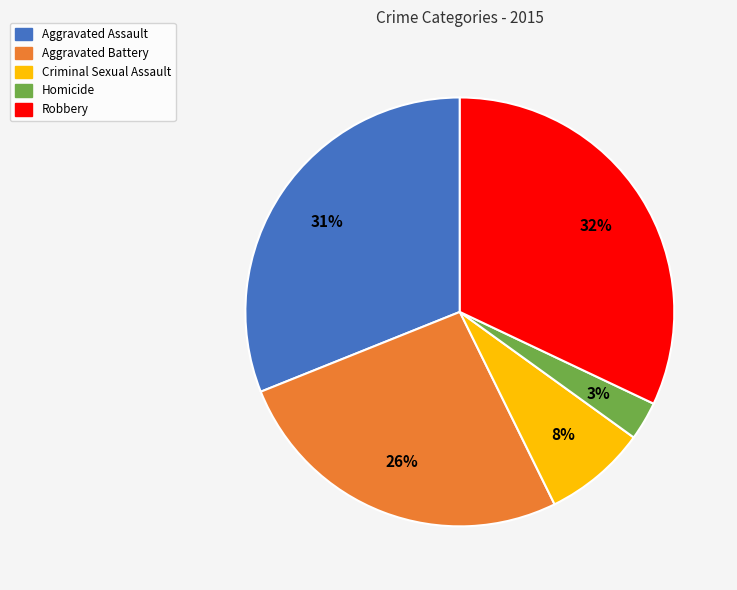

Between Aggravated Assault and Aggravated Battery, which is larger?

Aggravated Assault